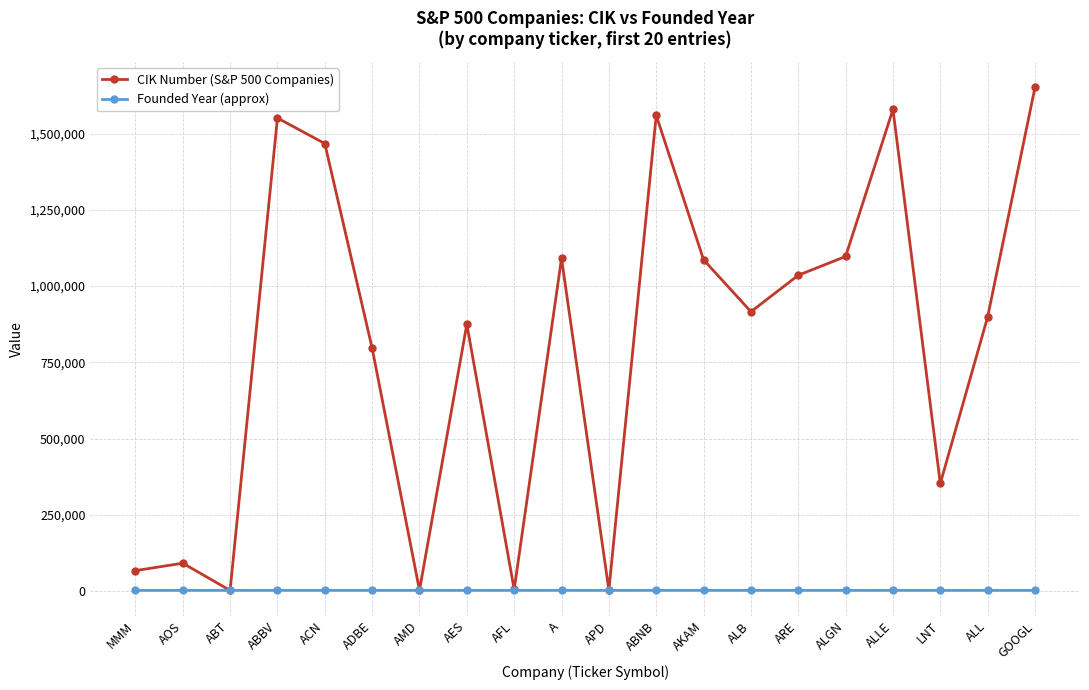

Read the CIK Number (S&P 500 Companies) value at AMD.

2488